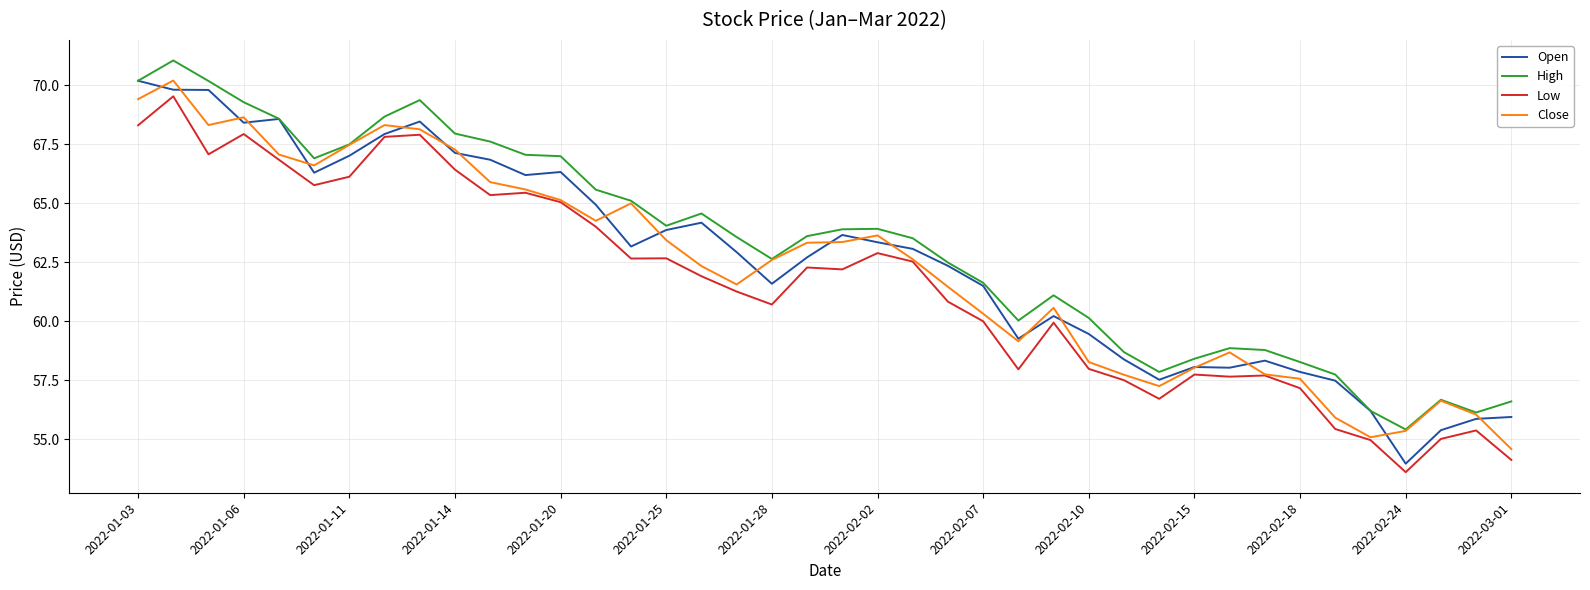

What is the minimum value for High?

55.4